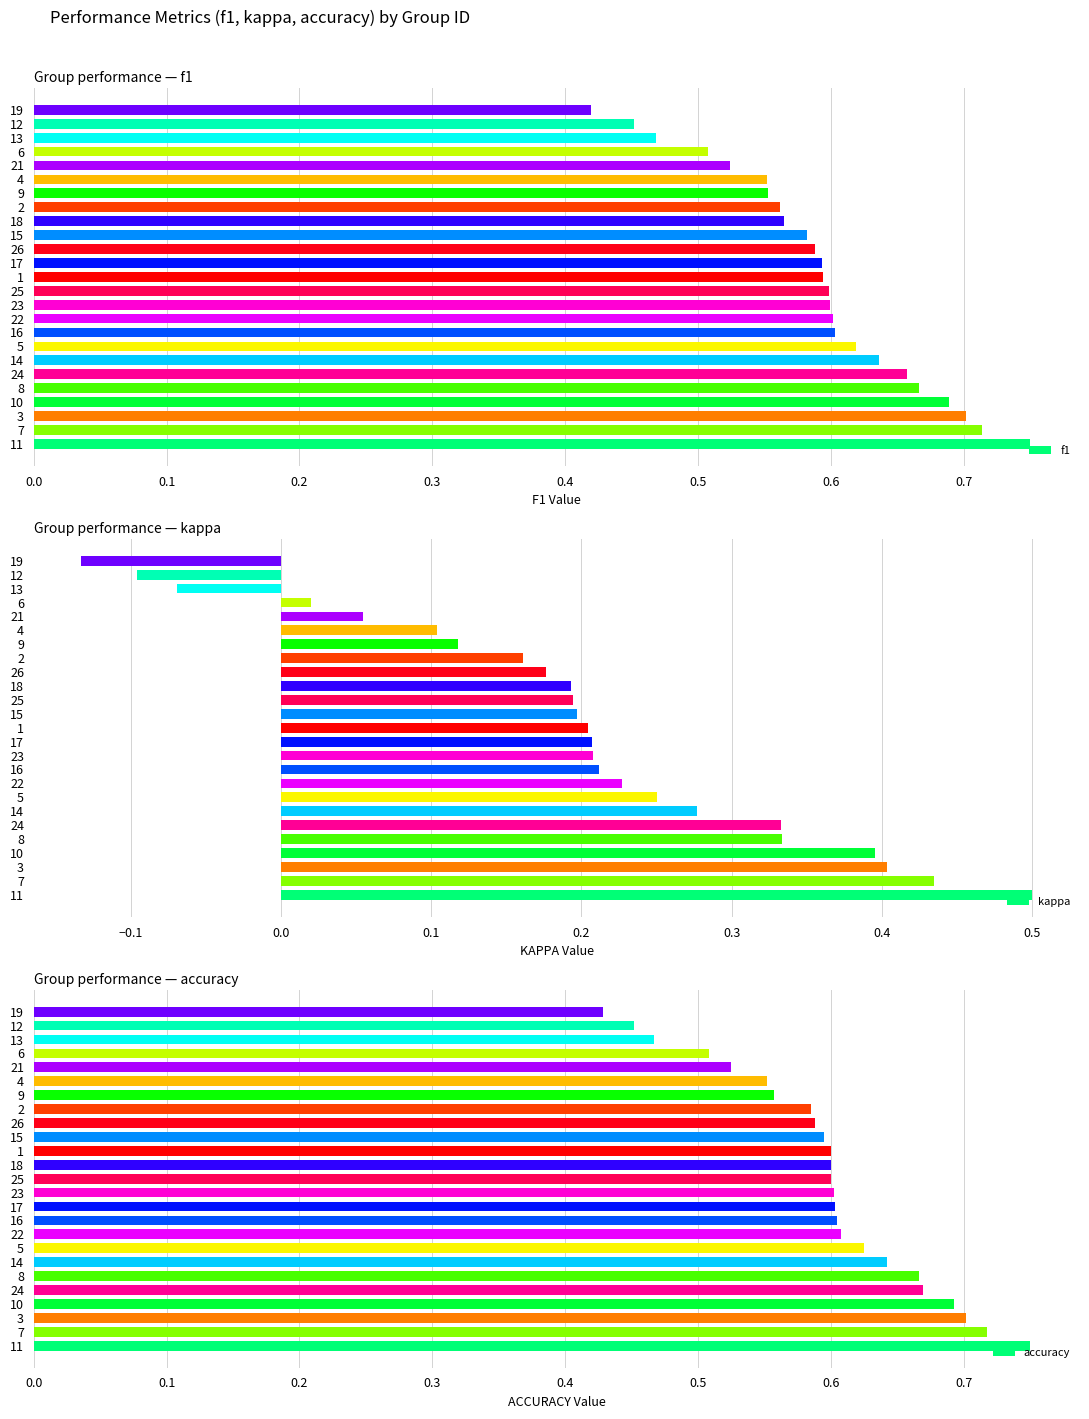

What is the average value of the kappa series?

0.2